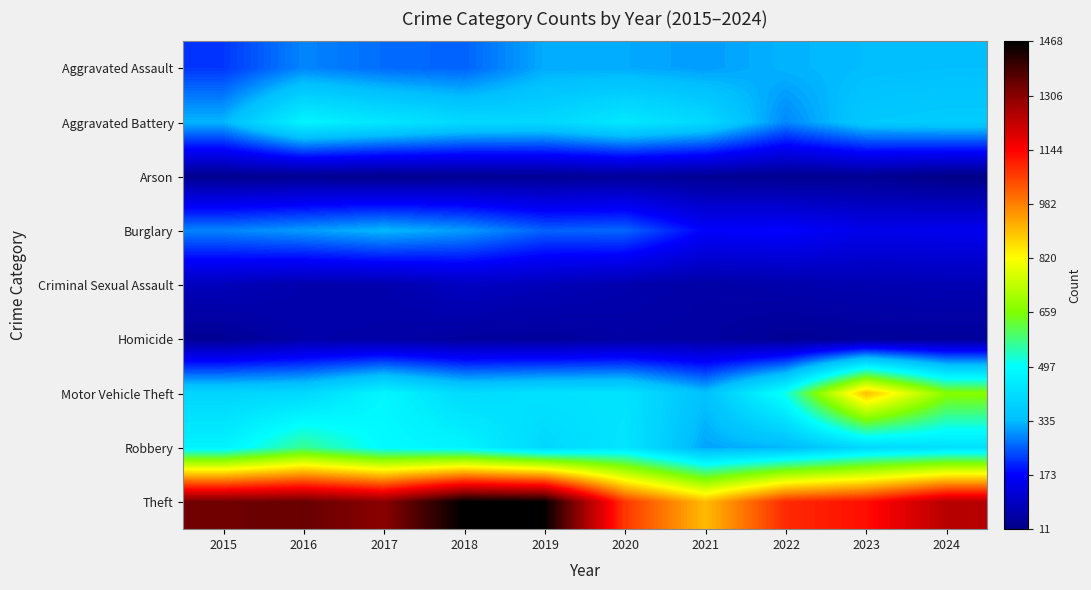

Which series has the largest range (max minus min)?

Theft